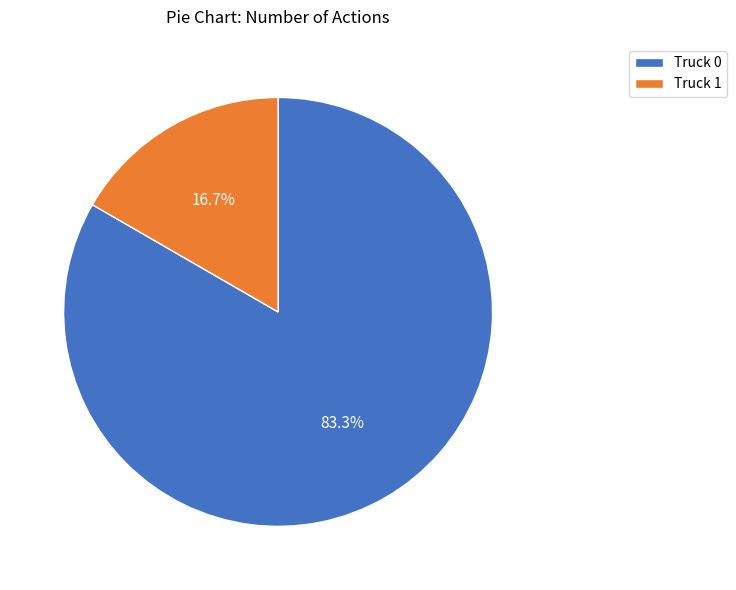

Which slice is the largest?

Truck 0